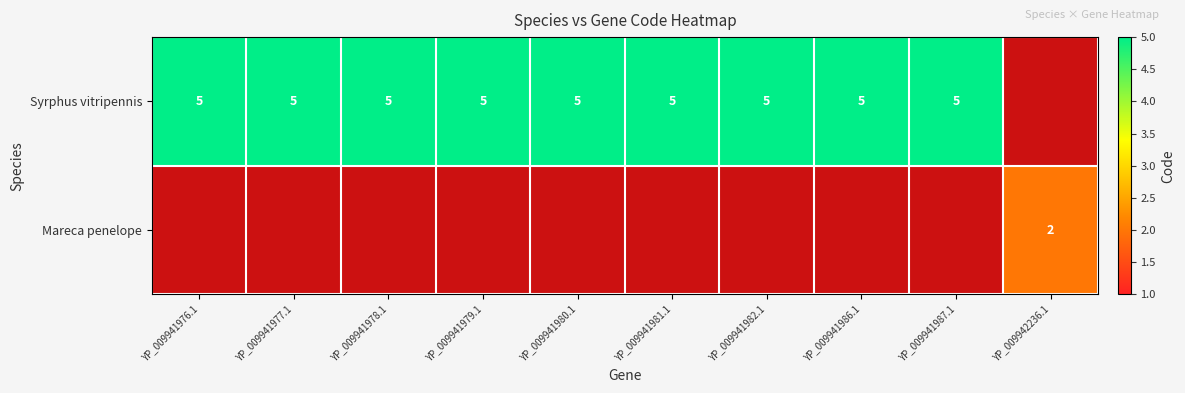

The value of Syrphus vitripennis at YP_009941978.1 is 5. True or false?

True